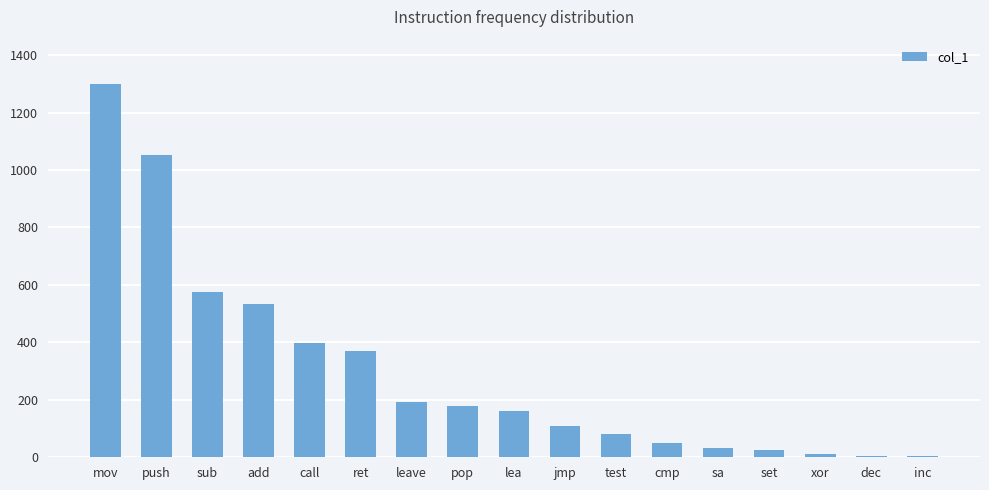

Which has a higher value, add or mov?

mov